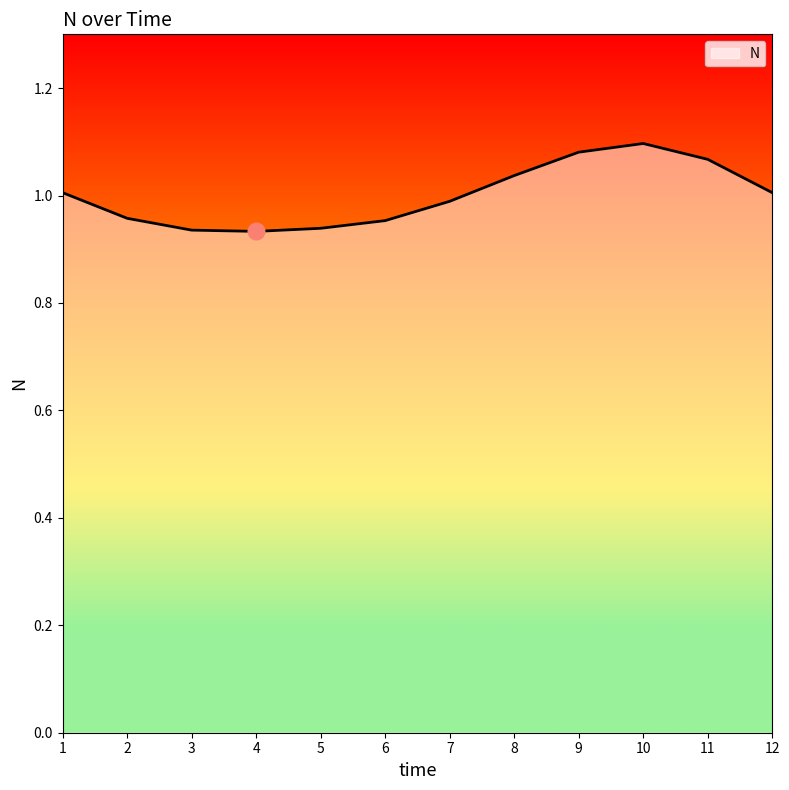

The chart shows a value of 0.4 at 3. True or false?

False